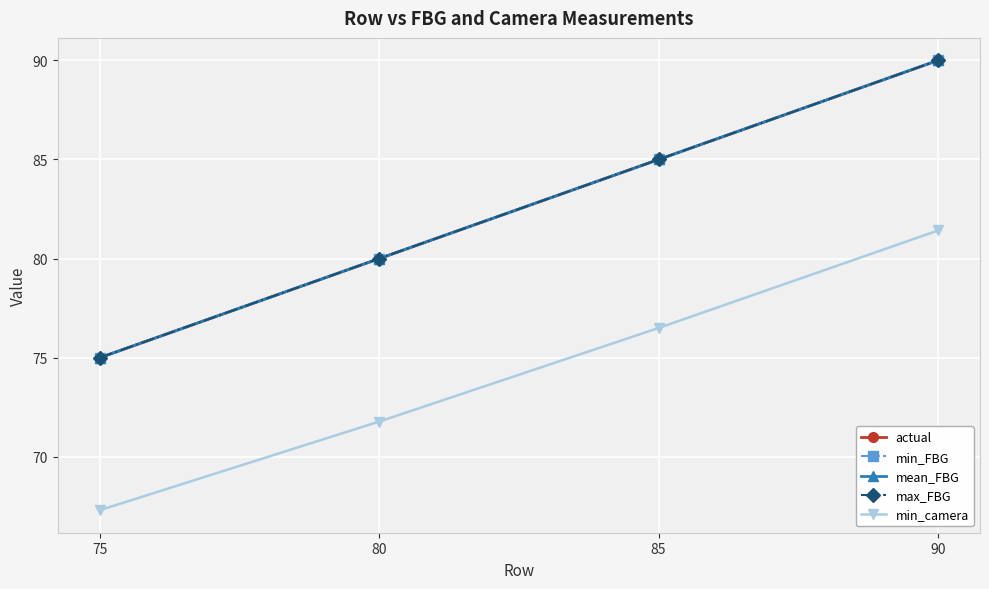

What is the approximate value of min_camera at 85?

76.5